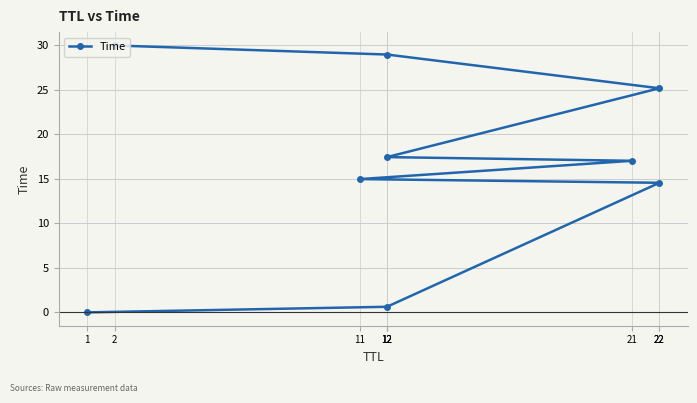

List the labels in order of value, largest first.

2, 12, 22, 12, 21, 11, 22, 12, 1